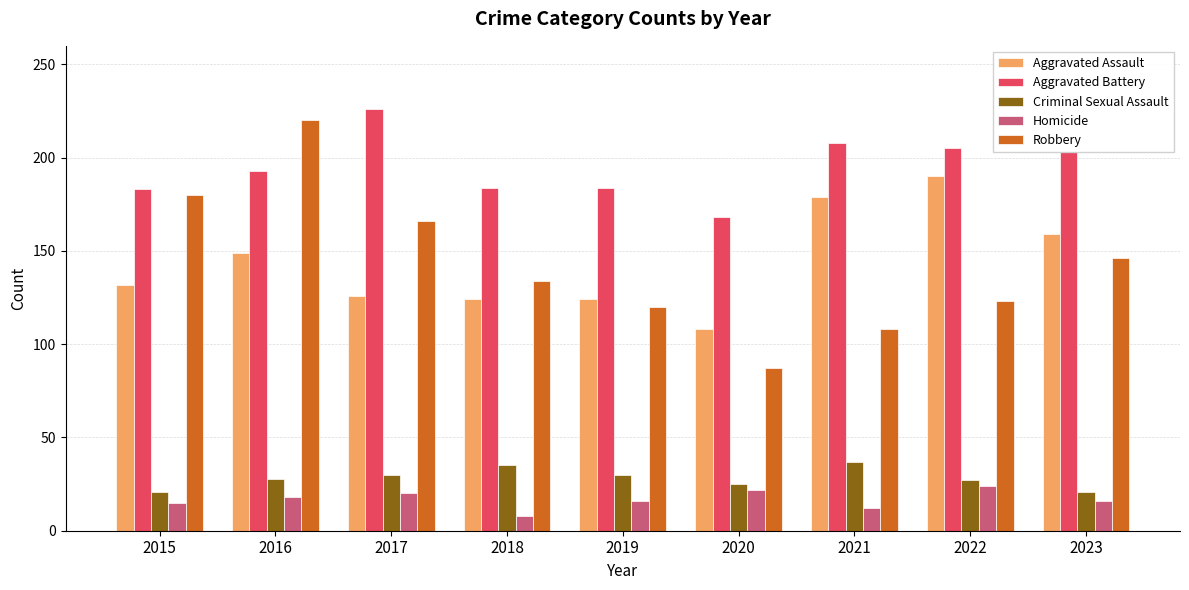

Which series changed the most between 2016 and 2021?

Robbery